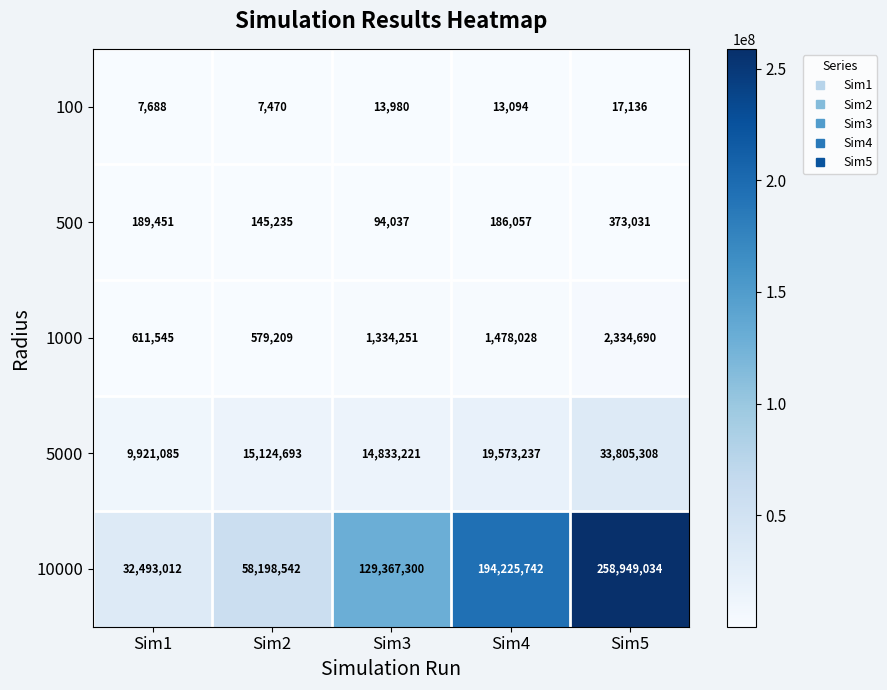

How many categories are shown in the chart?

5